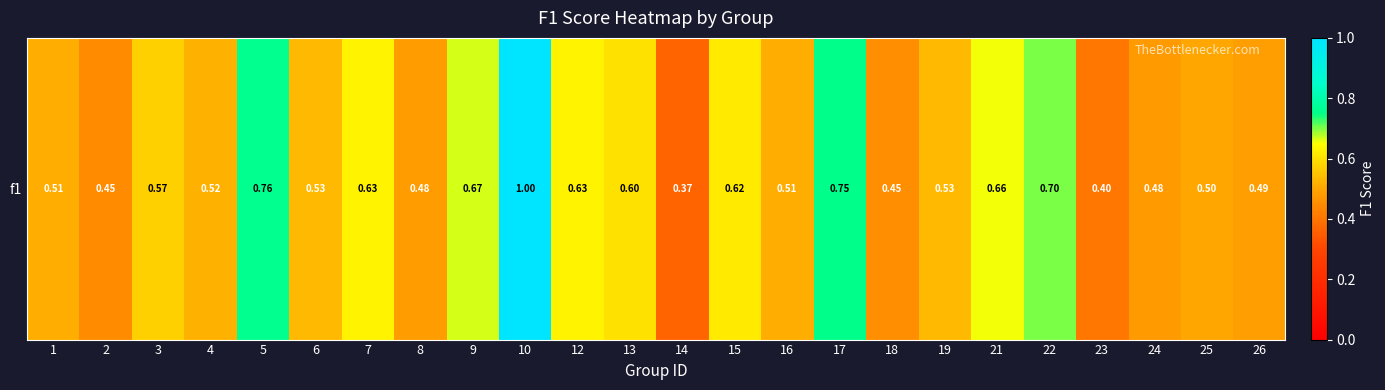

What is the difference between the second highest and second lowest values?

0.4